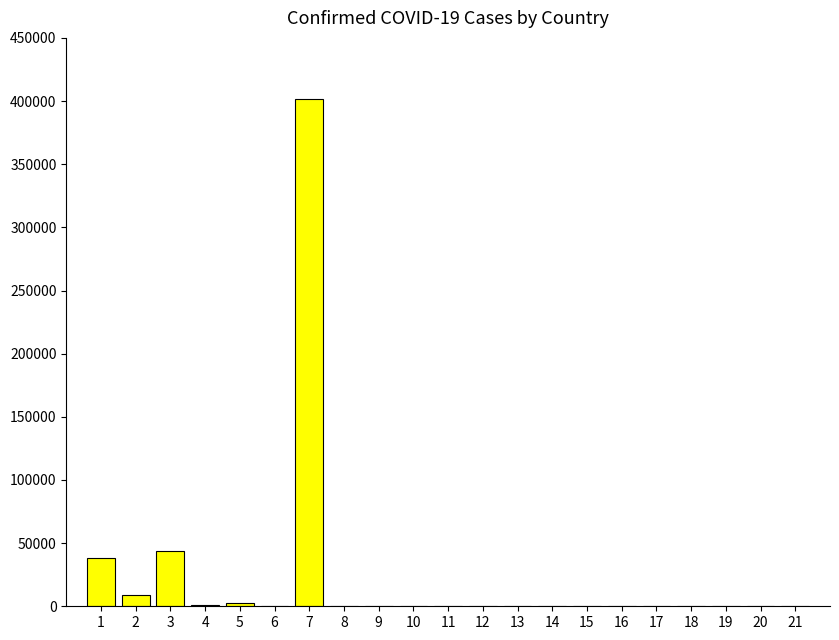

What is the sum of all values?

496402